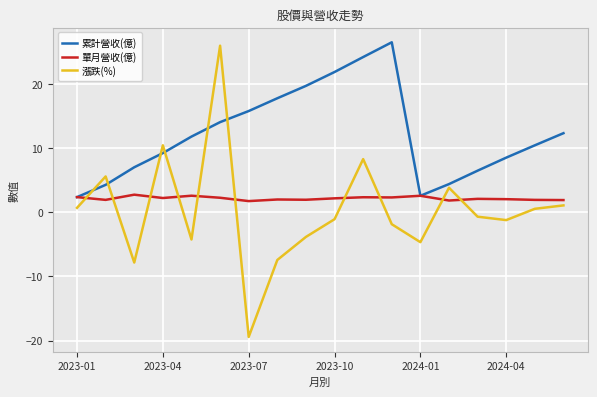

Which series has the largest total across all categories?

累計營收(億)